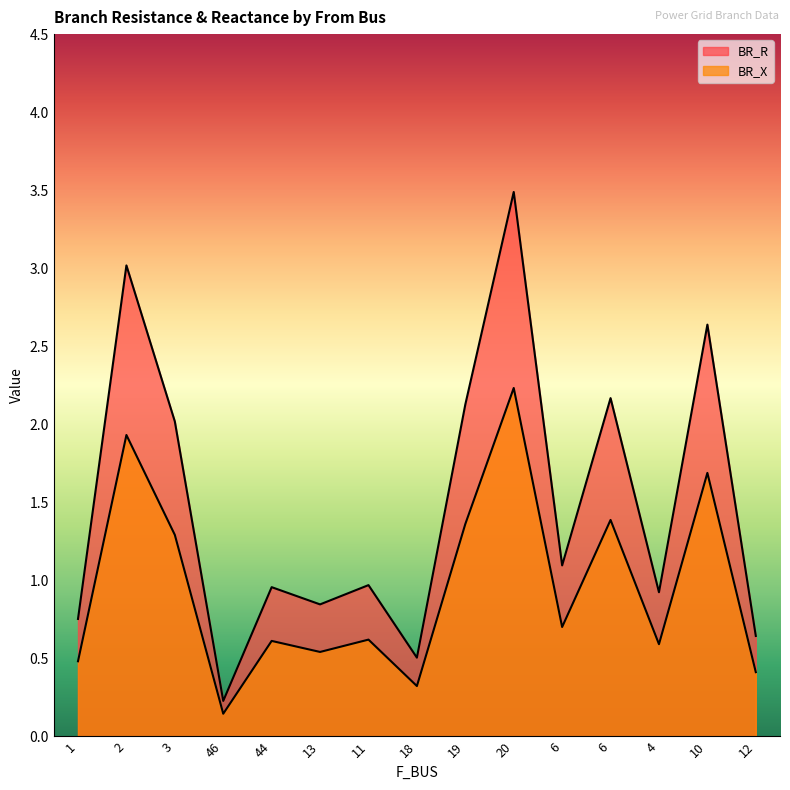

List the series in order of their overall mean, lowest first.

BR_X, BR_R